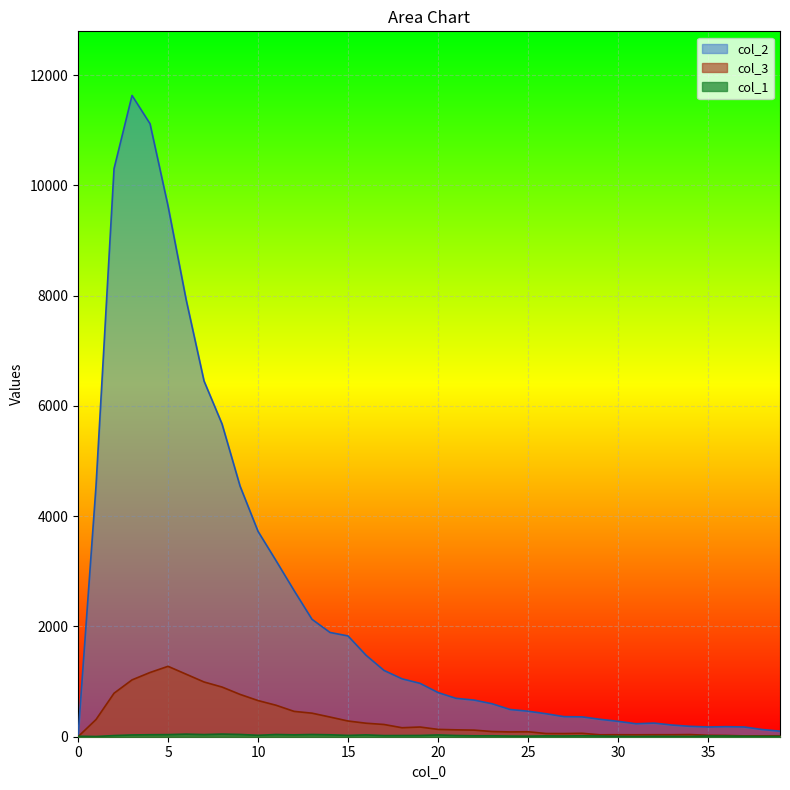

List the series in order of their peak value, lowest first.

col_1, col_3, col_2